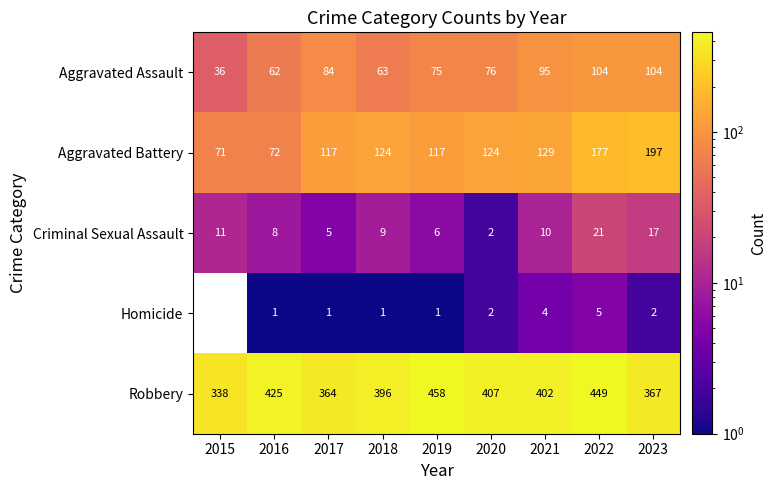

Rank the series by their maximum value, from lowest to highest.

Homicide, Criminal Sexual Assault, Aggravated Assault, Aggravated Battery, Robbery